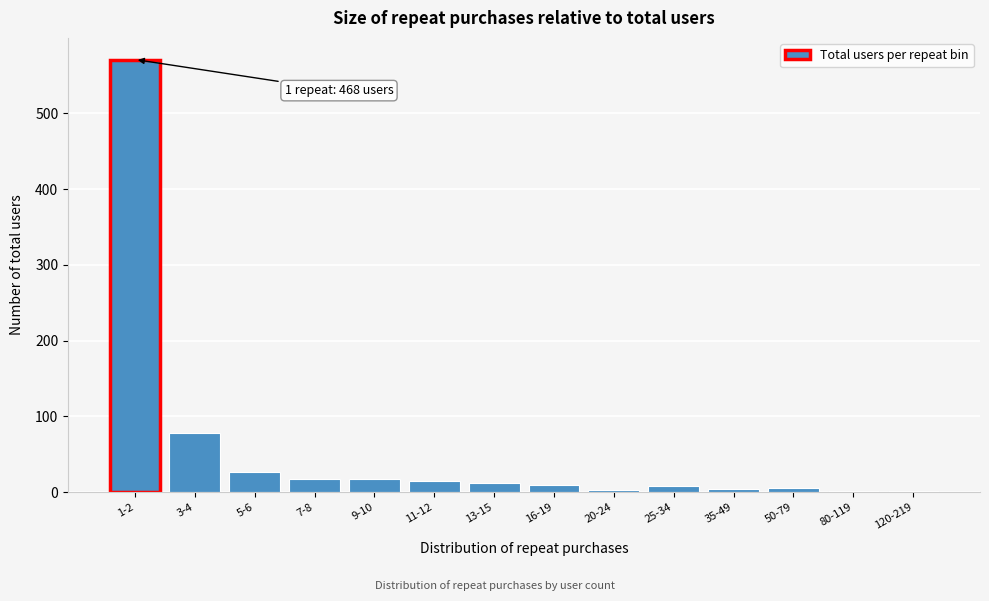

The chart shows a value of 15 at 11-12. True or false?

True